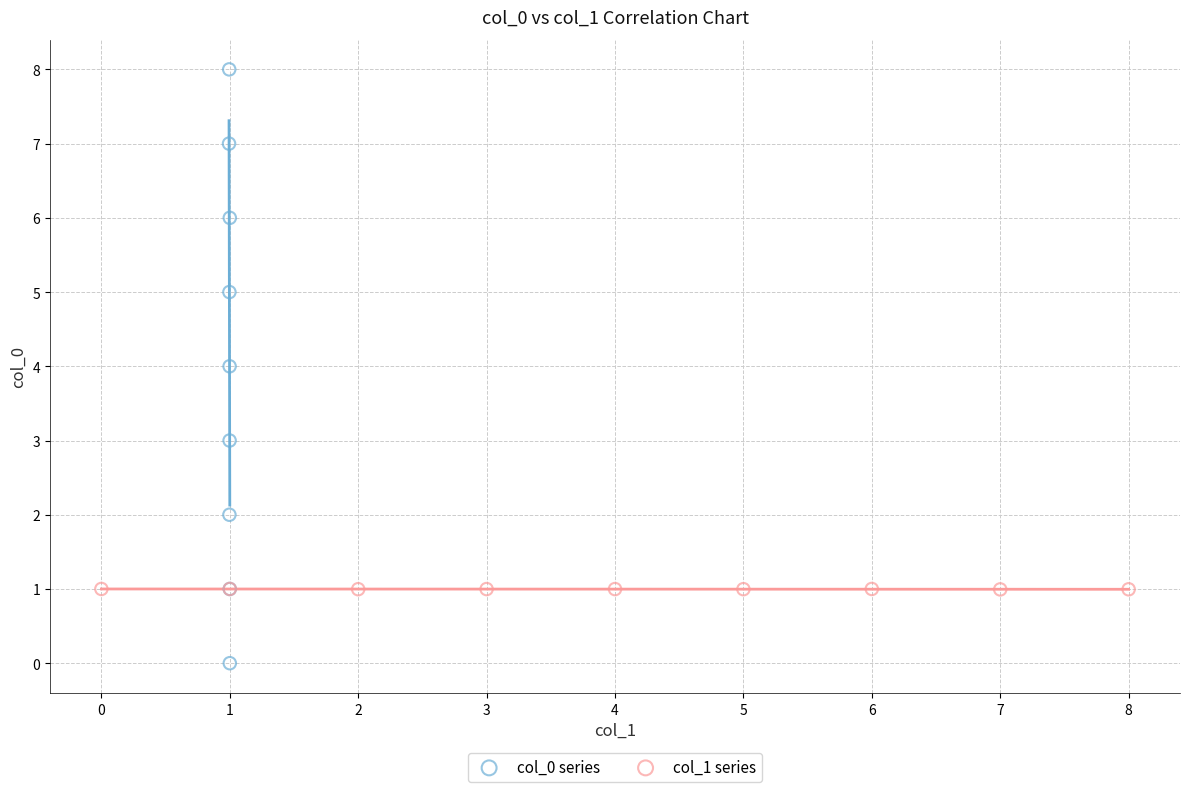

Which series has the widest spread of Y values?

col_0 series